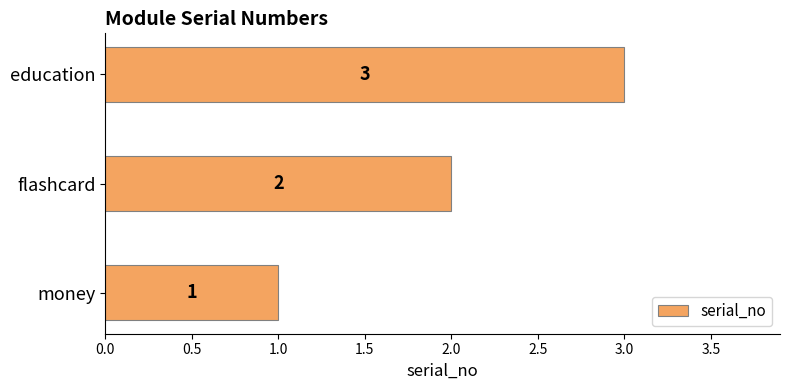

What is the difference between the maximum and minimum values?

2